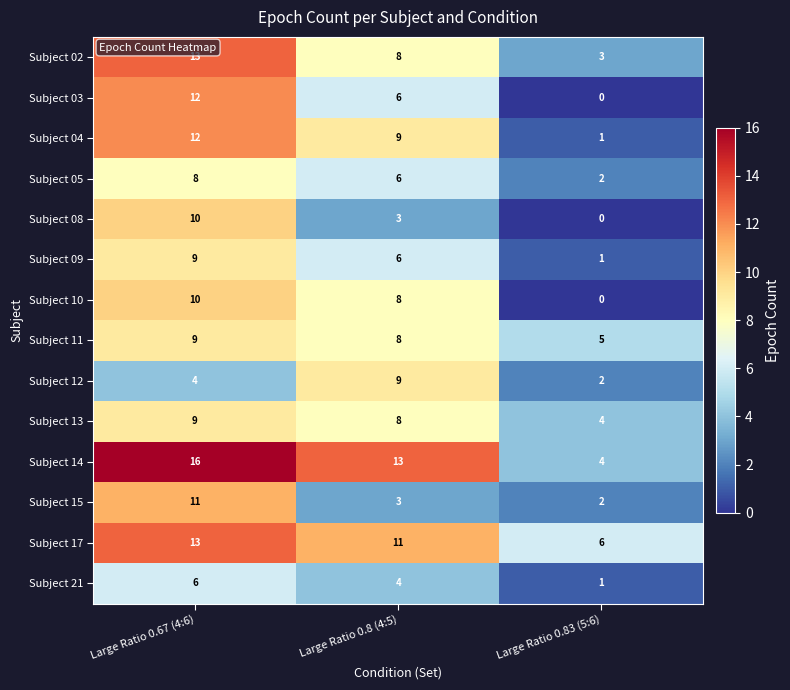

Which category has the highest value in the Subject 03 series?

Large Ratio 0.67 (4:6)